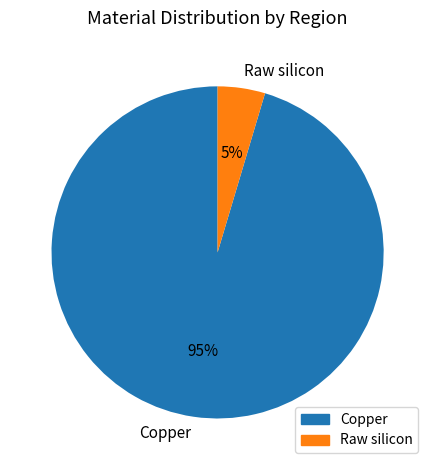

To the nearest percent, what is the combined percentage of Copper and Raw silicon?

100%